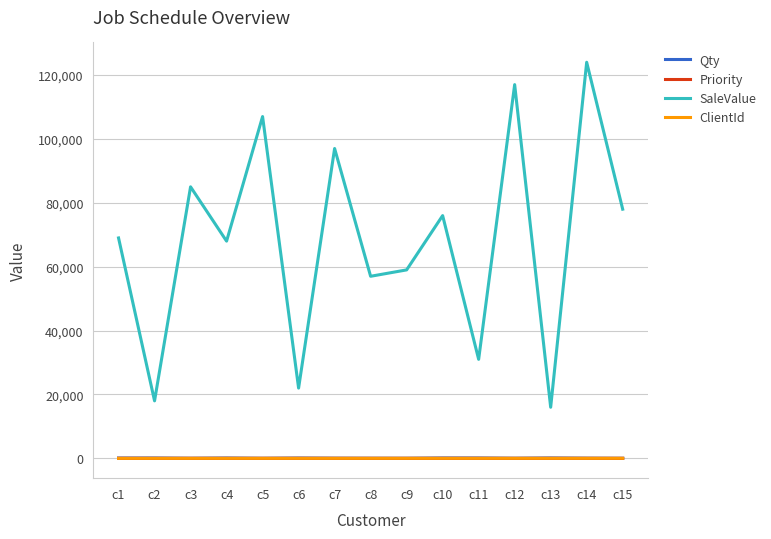

How many series are shown in this chart?

4